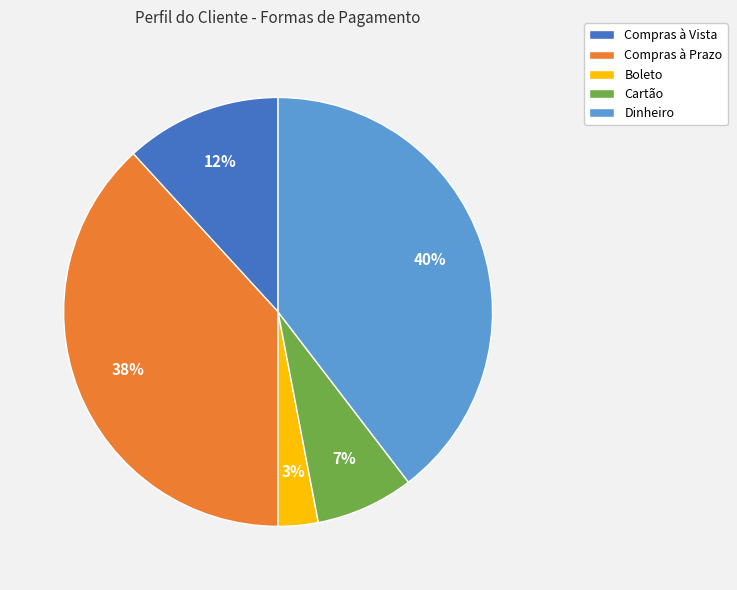

Count the number of slices in the pie.

5